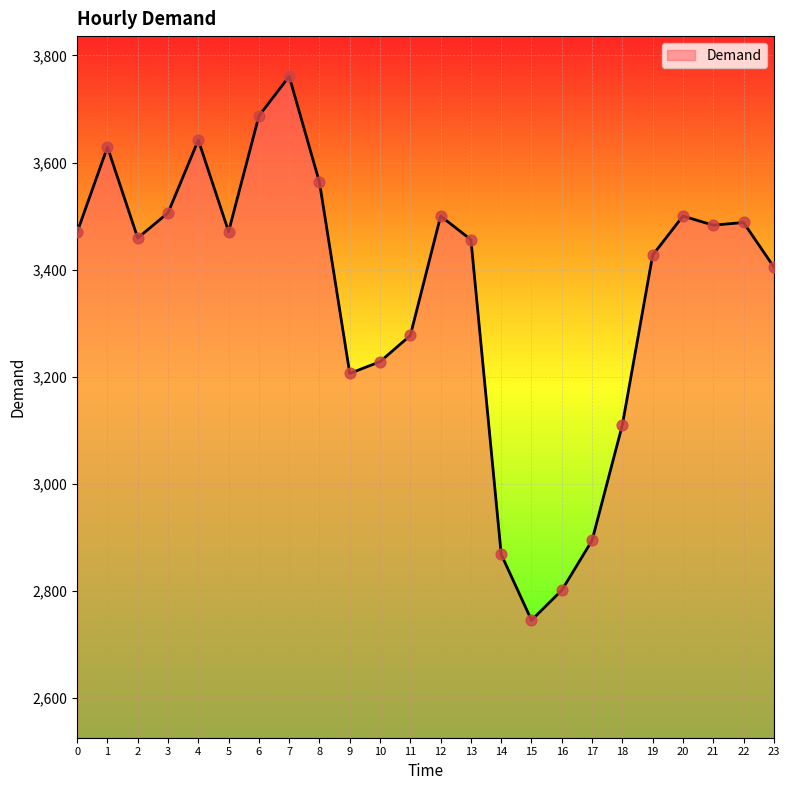

What is the change in value from 5 to 14?

-603